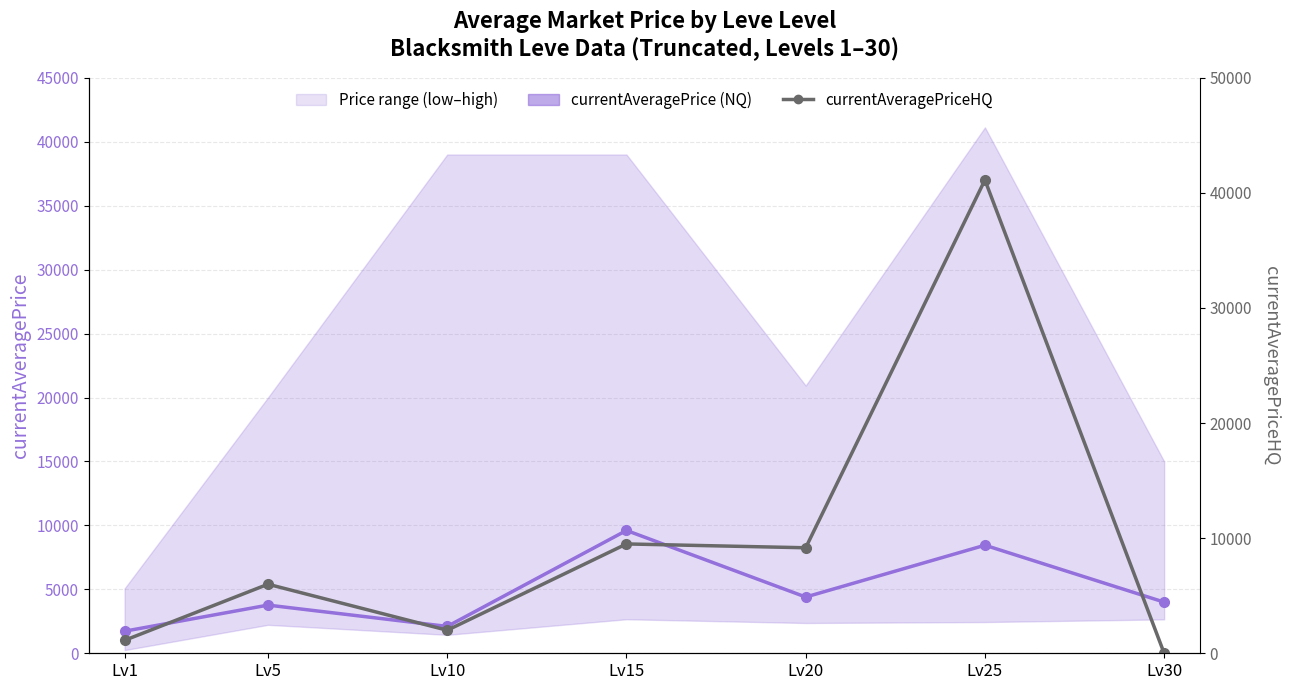

At which category does currentAveragePrice reach its first local valley?

Lv10